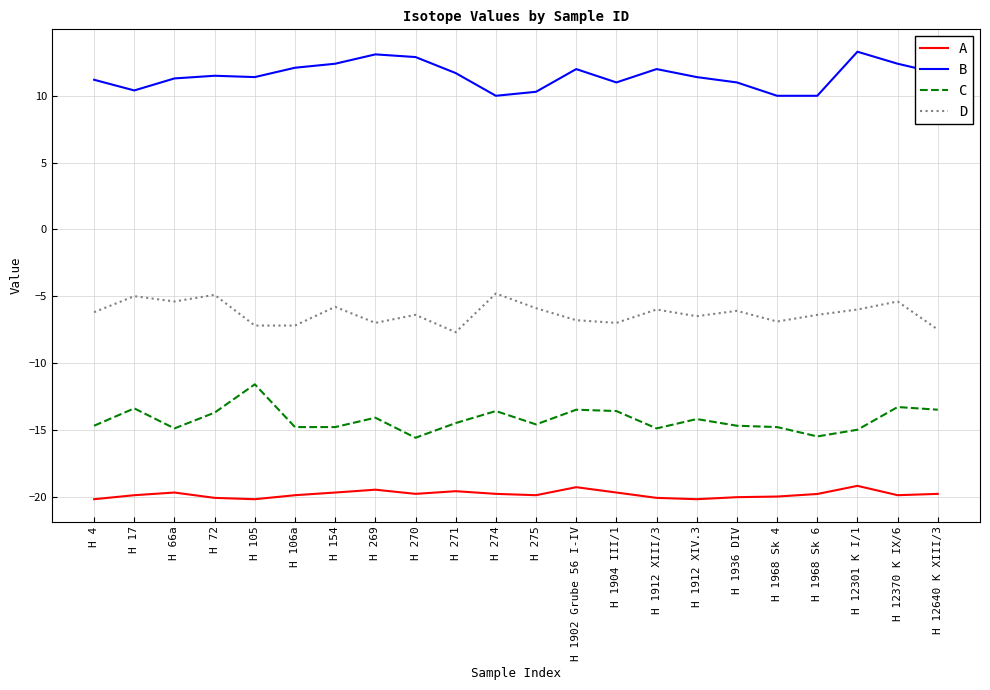

The C series shows -21.1 at H 12640 K XIII/3. True or false?

False